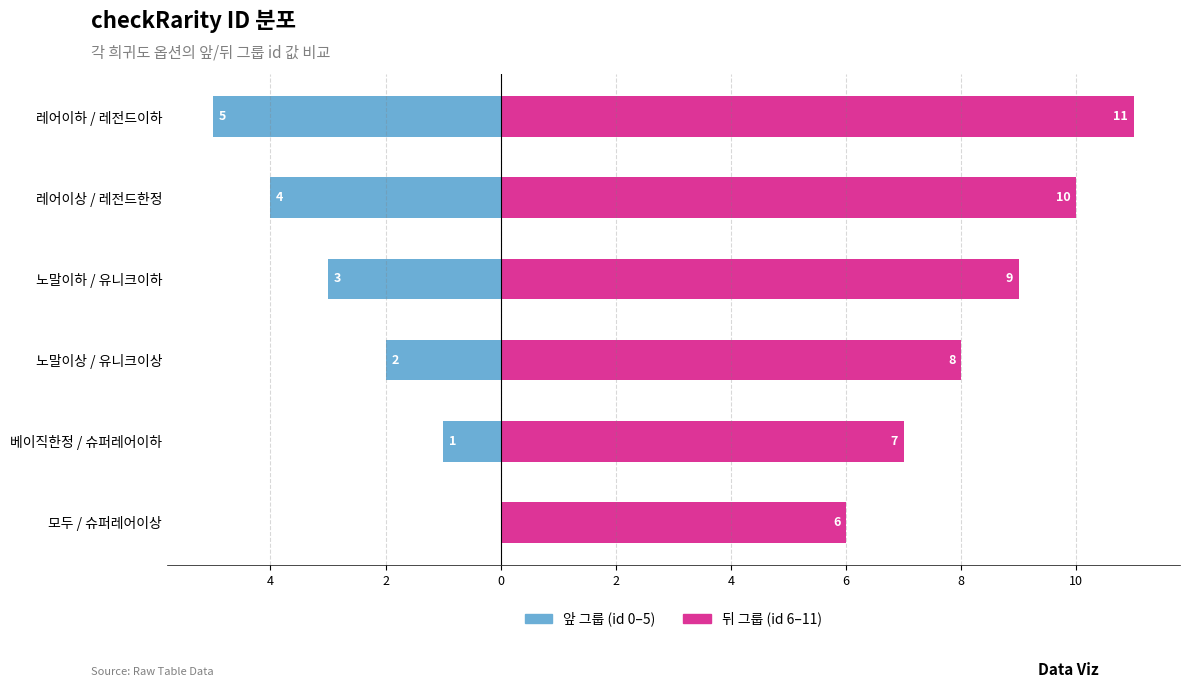

What is the difference between the second highest and minimum values in the 뒤 그룹 (id 6–11) series?

4